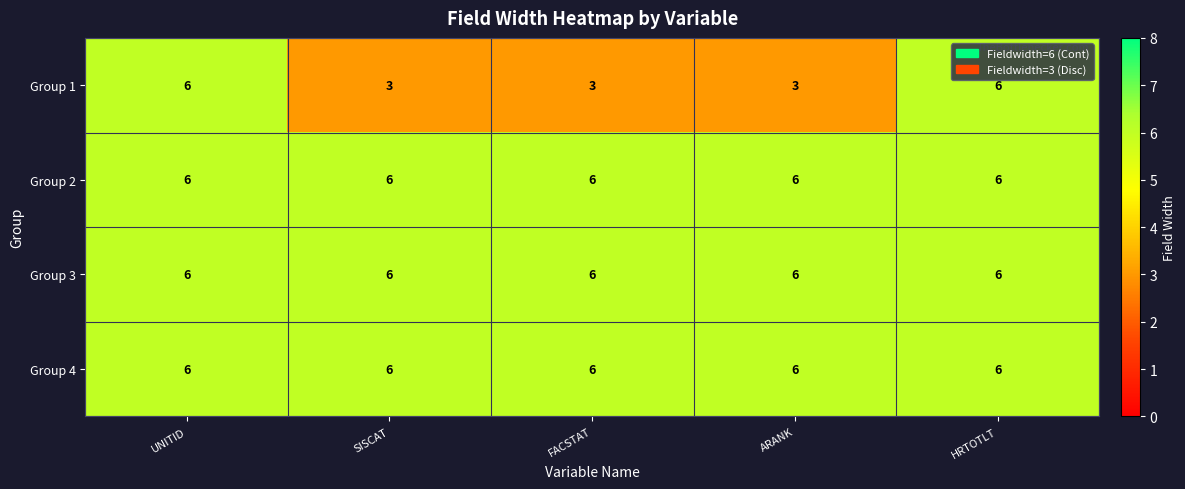

How many data points does each series have?

5